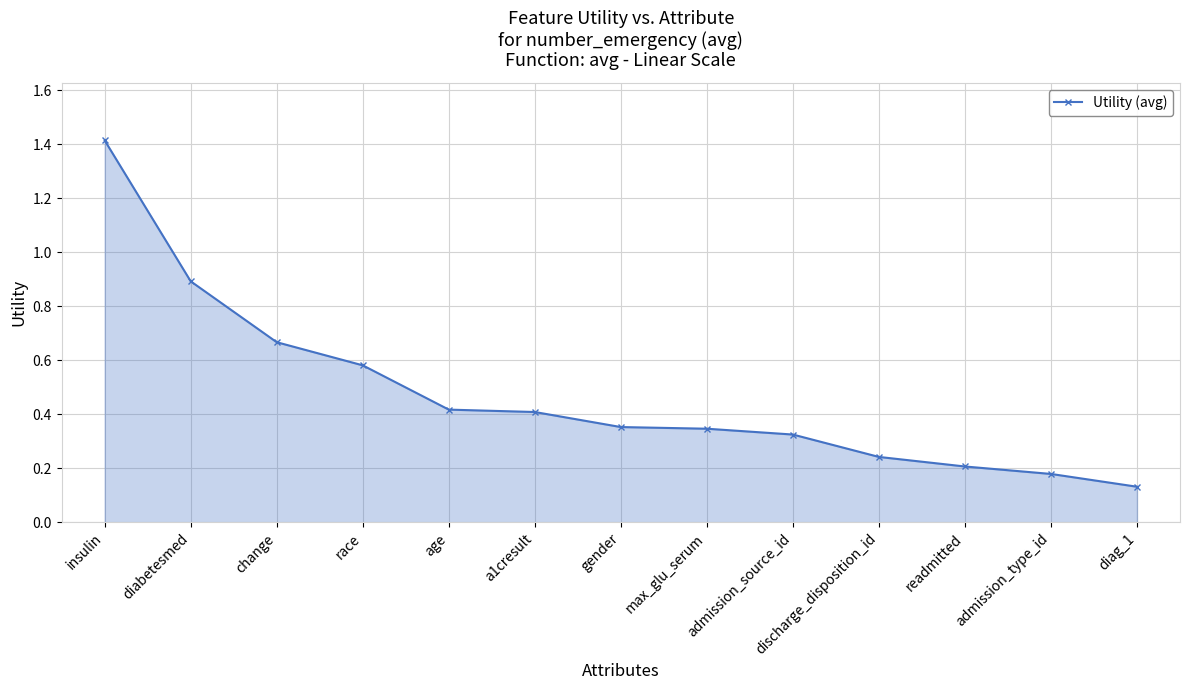

Which label corresponds to the largest value in the chart?

insulin